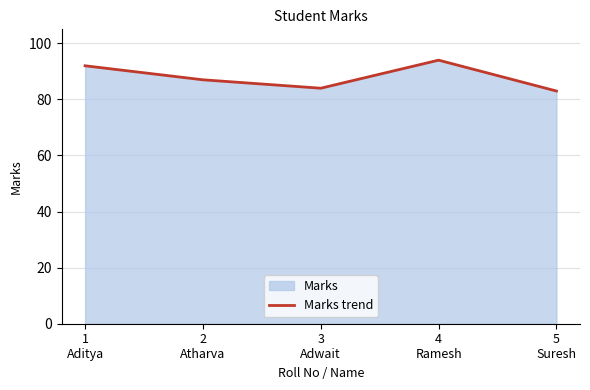

How many data points are above 87?

2